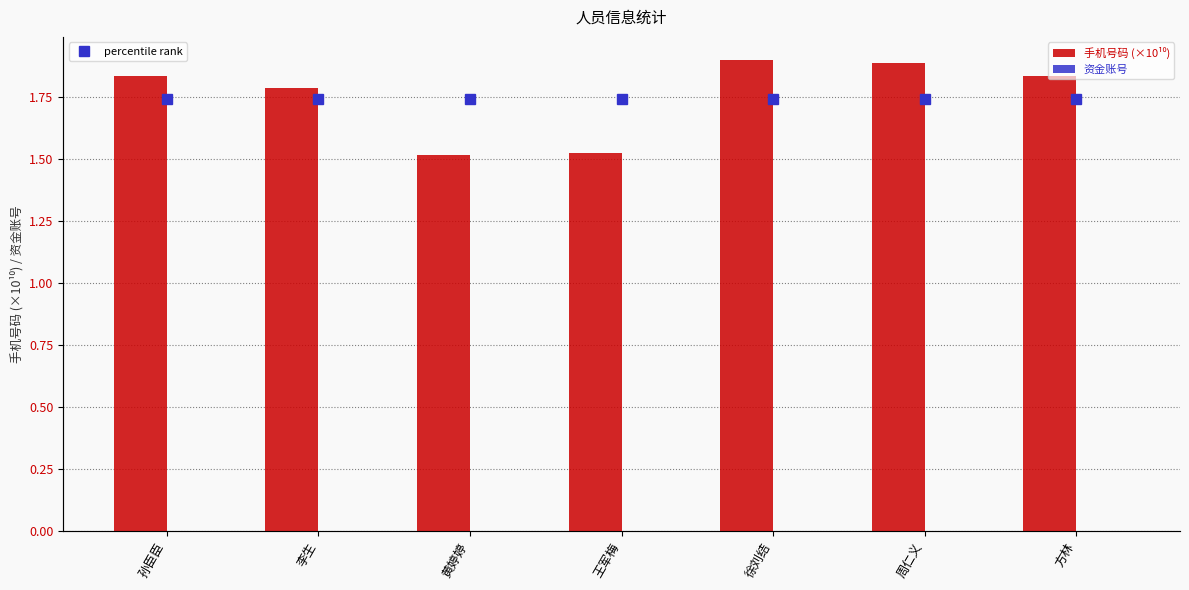

List the labels in order of 资金账号 value, smallest first.

孙臣臣, 李生, 黄婷婷, 王军梅, 徐刘结, 周仁义, 方林